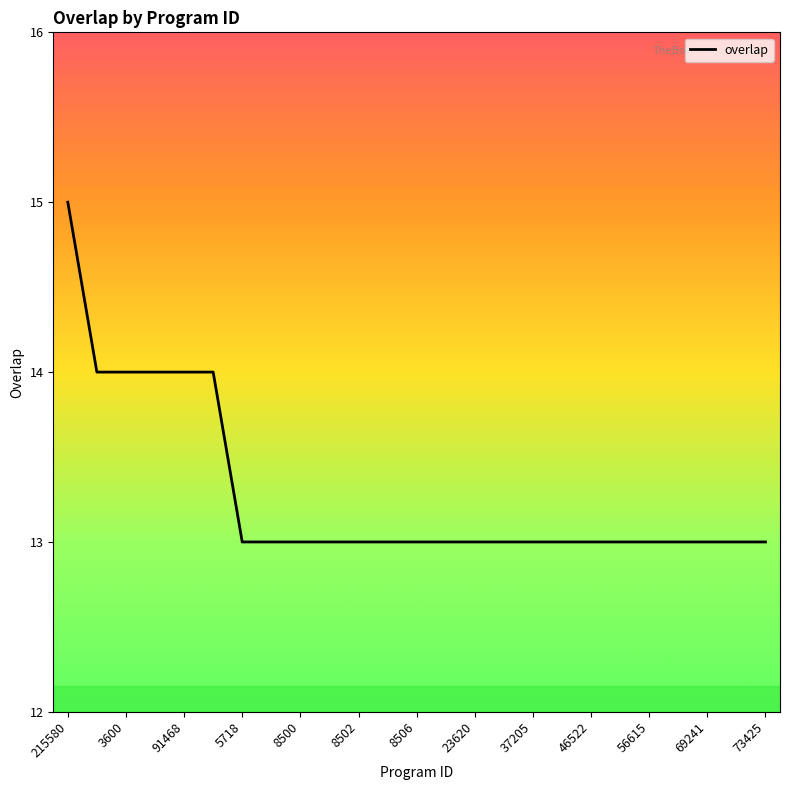

What is the greatest value displayed?

15